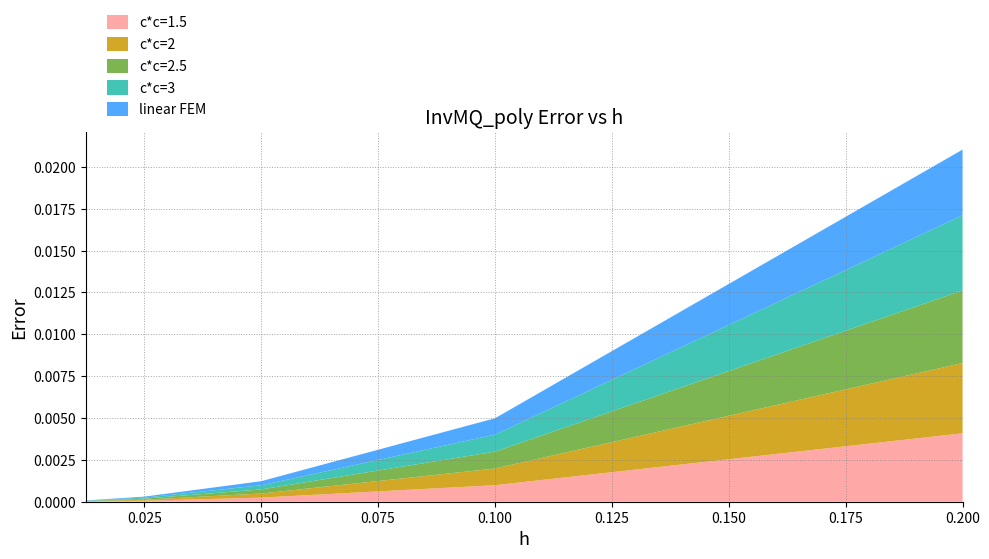

Which category has the highest value in the c*c=1.5 series?

0.200